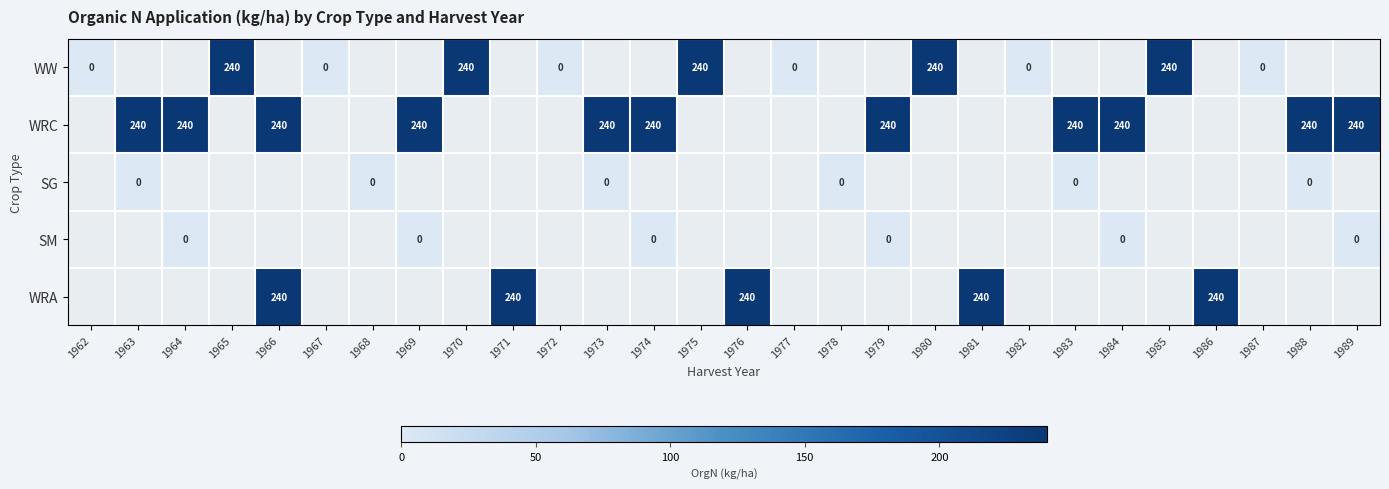

How many distinct data groups are displayed?

5